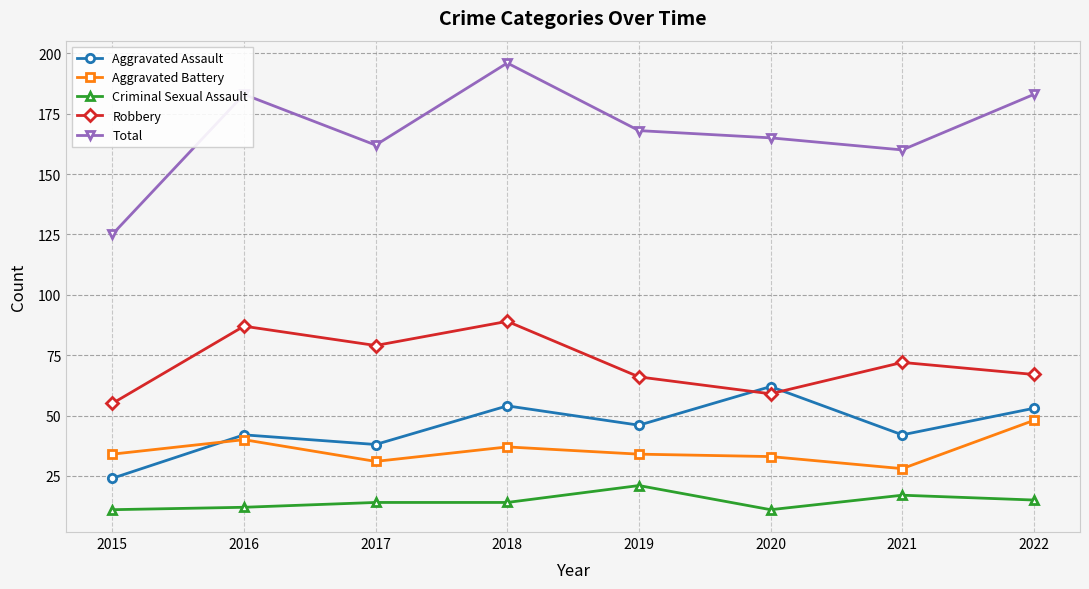

How many interior local valleys does the Aggravated Assault series have?

3